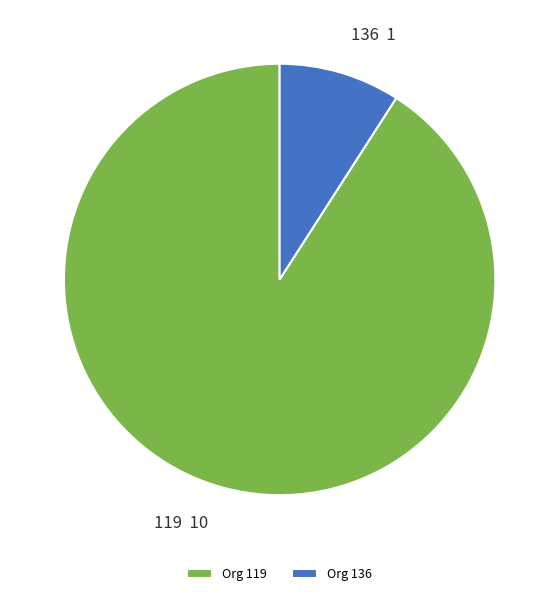

Is it true that 136 is 1% of the pie?

False